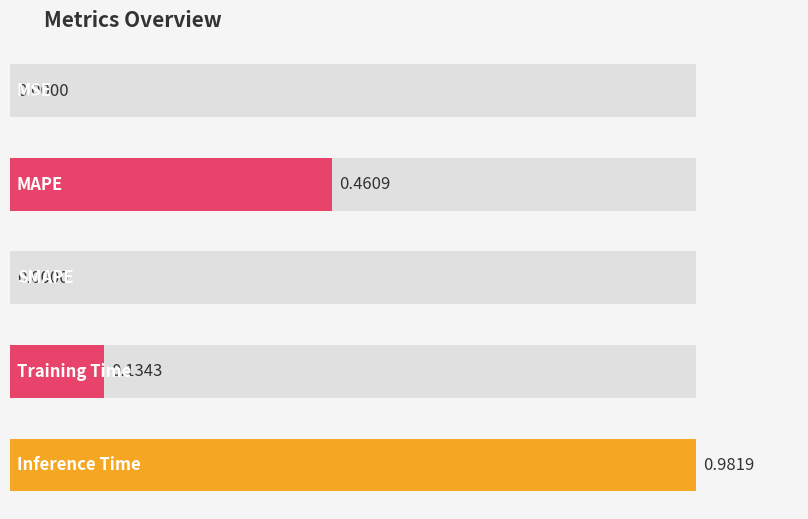

What is the label of the 1st bar from the left?

MSE